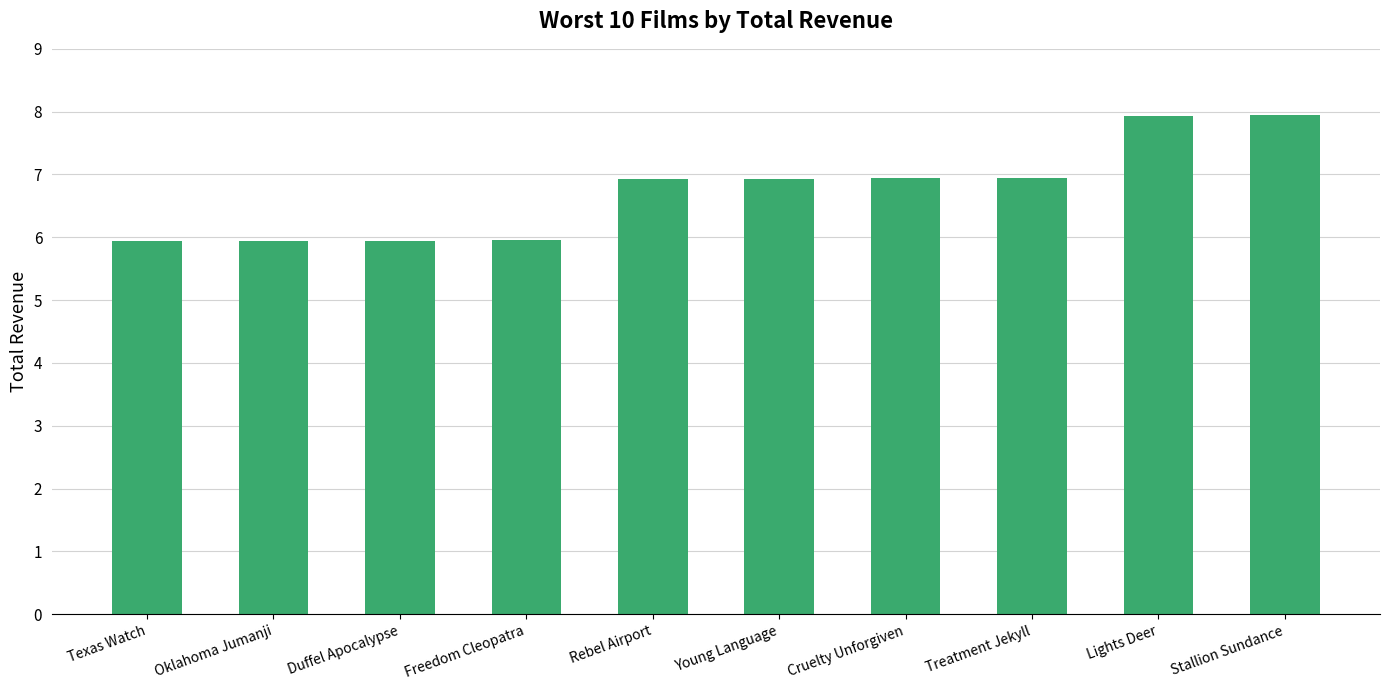

What is the sum of the values at Oklahoma Jumanji and Stallion Sundance?

13.9